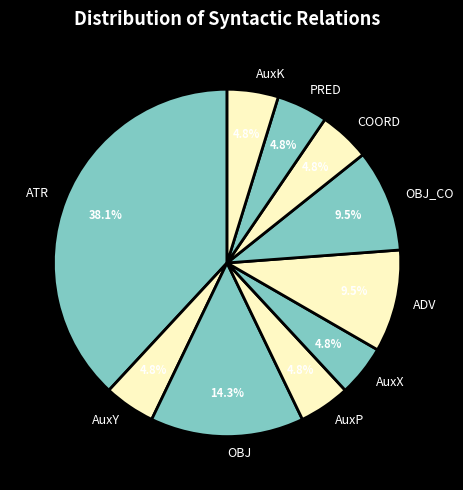

True or false: AuxX accounts for 5% of the total.

True